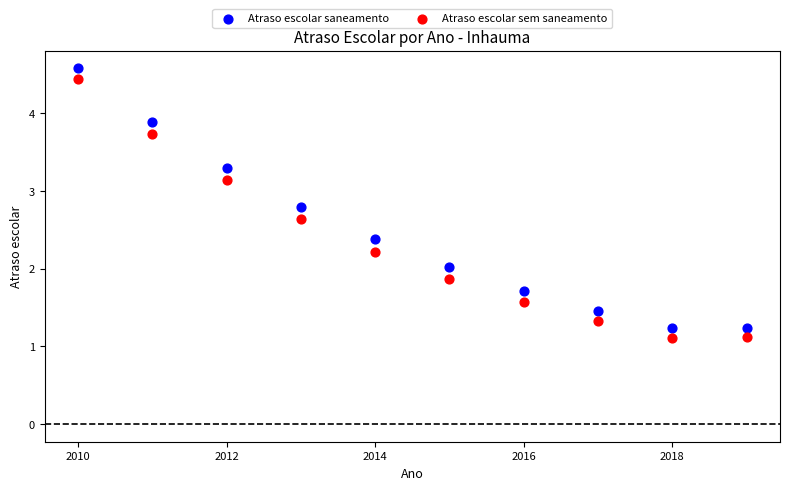

What is the X range (max minus min) for the scatter plot?

9.0